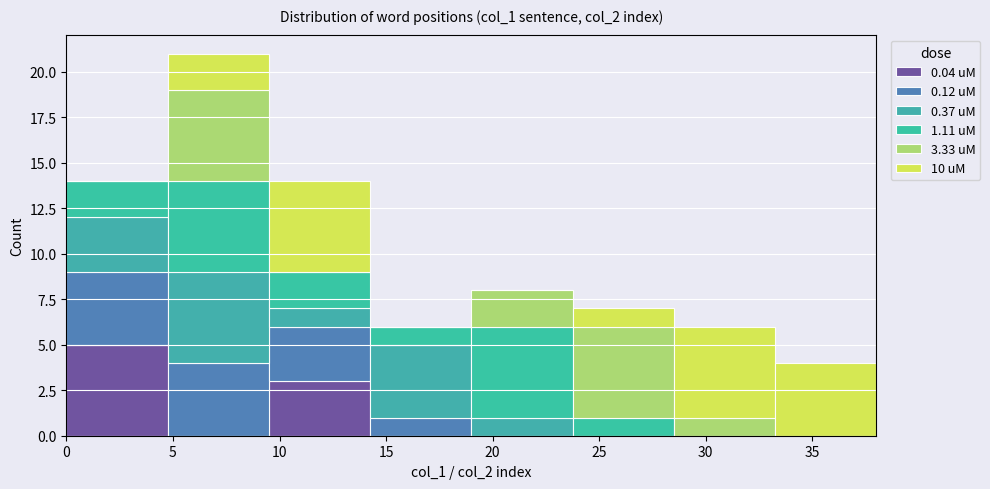

What is the total height of the stacked bar covering 9.50 to 14.25 on the x-axis? Neither the bar edges nor the heights are printed on the chart, so give them approximately, as read against the axes.

14